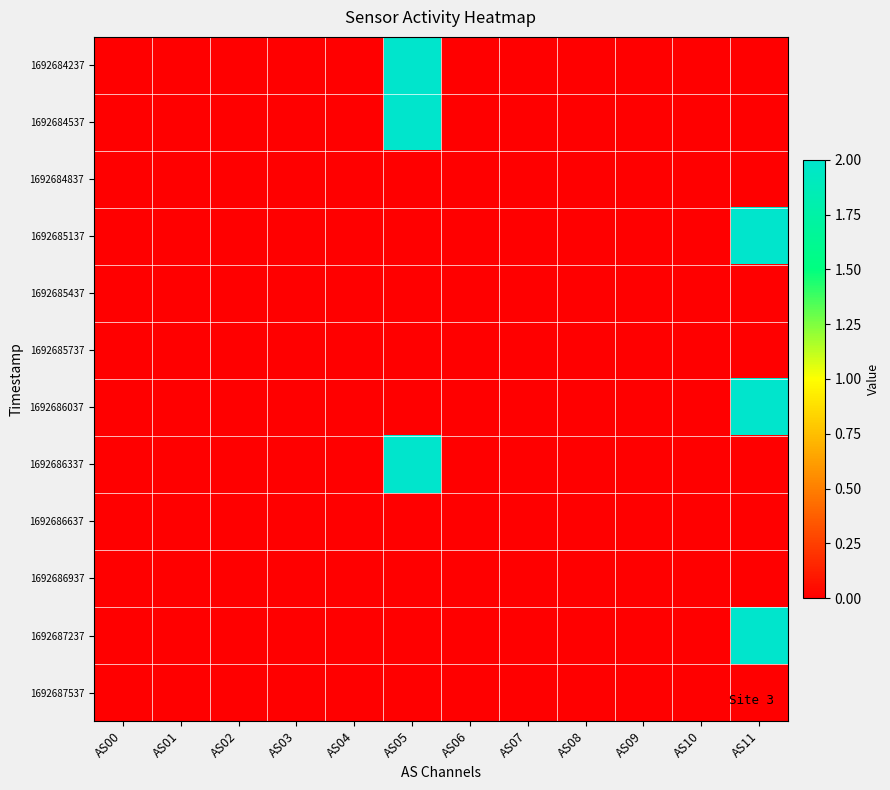

Between AS03 and AS11, which is larger?

AS03